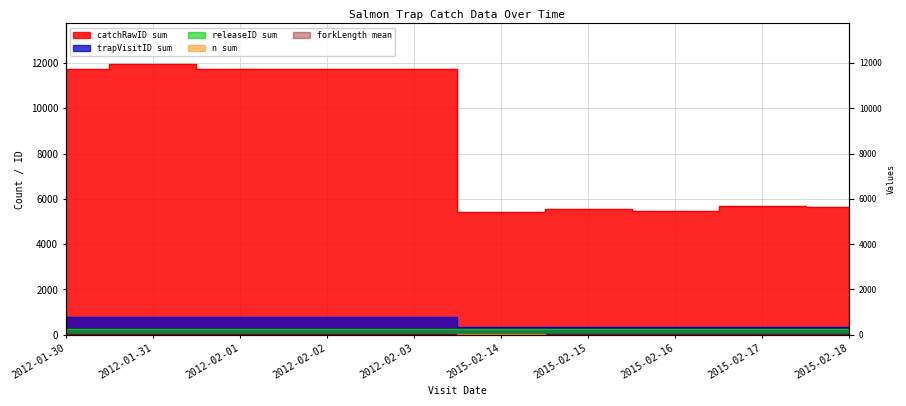

True or false: forkLength_mean and releaseID_sum intersect in this chart.

False